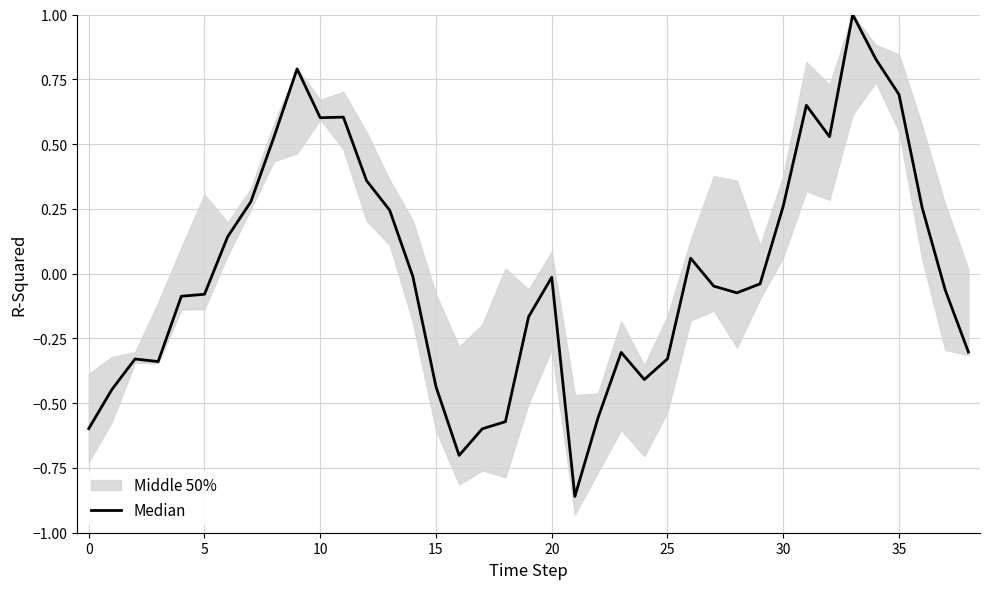

What is the value of the 13th point from the left?

0.4